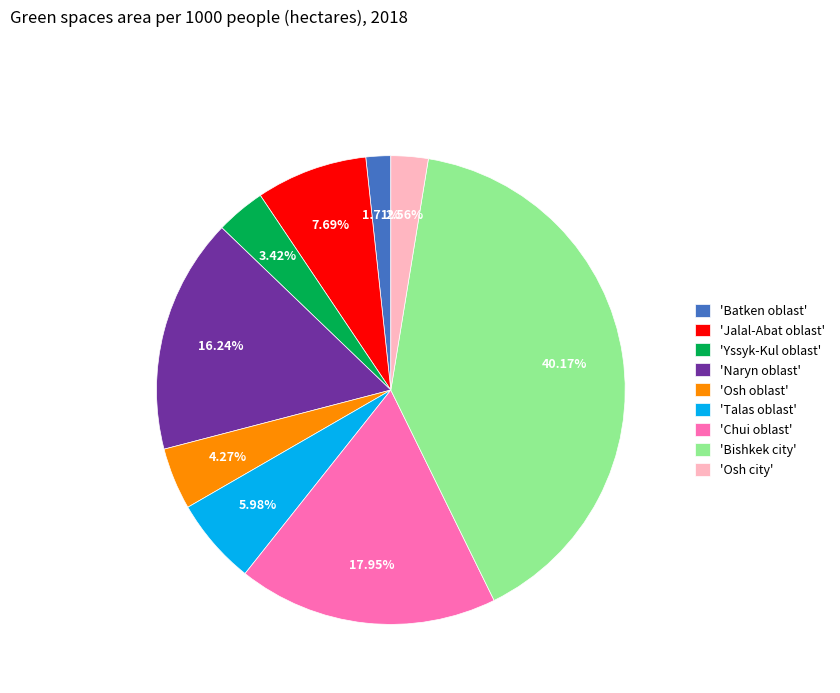

Which slice is the smallest?

'Batken oblast'